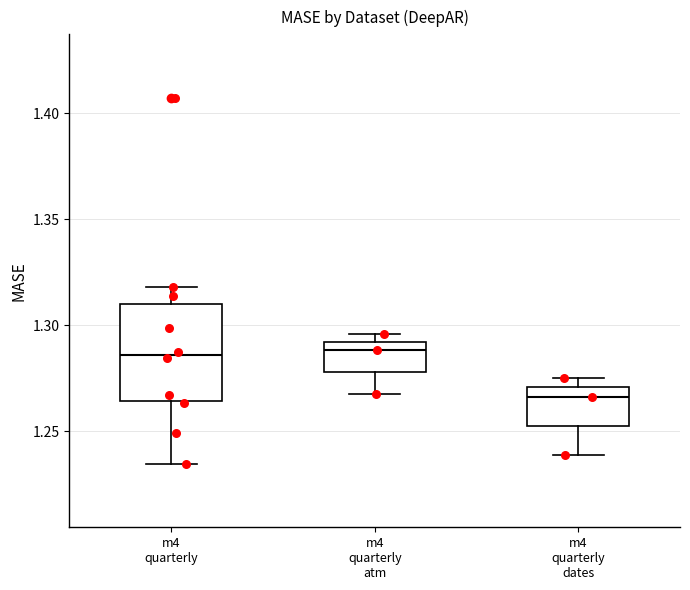

Reading left to right, transcribe this box plot: for each box, give where its median line is, the range the box spans, and where its two whiskers end, as read against the y-axis. The values are not printed on the chart, so give them approximately, as read against the axis.

m4 quarterly: median 1.285, box 1.265 to 1.310, whiskers 1.235 to 1.320
m4 quarterly atm: median 1.290 (just below the box's upper edge), box 1.280 to 1.290, whiskers 1.270 to 1.295
m4 quarterly dates: median 1.265, box 1.250 to 1.270, whiskers 1.240 to 1.275